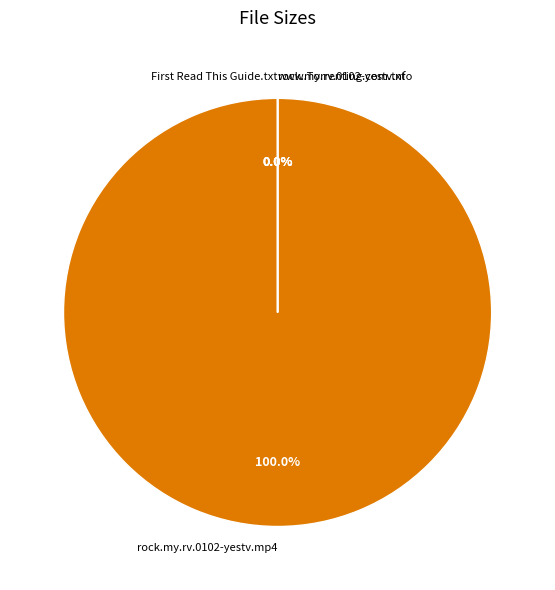

To the nearest percent, what is the combined percentage of rock.my.rv.0102-yestv.mp4 and rock.my.rv.0102-yestv.nfo?

100%